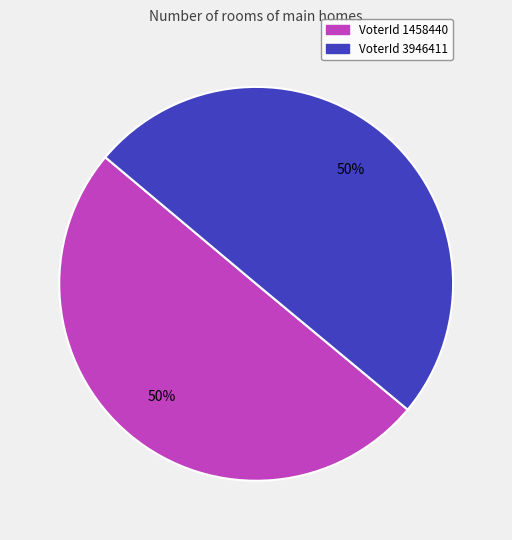

To the nearest percent, what is the average slice percentage?

50%